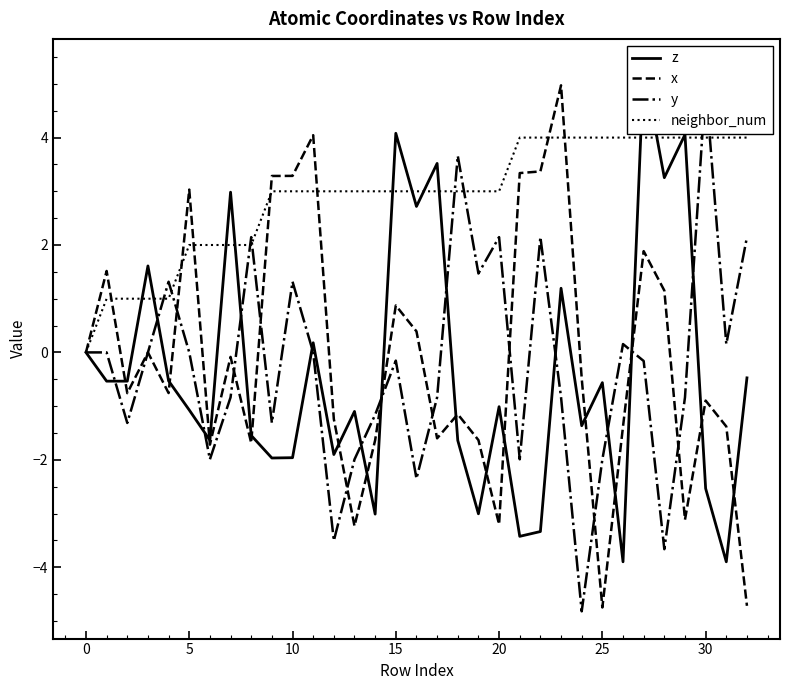

In z, how many points are higher than both neighbors (excluding endpoints)?

11